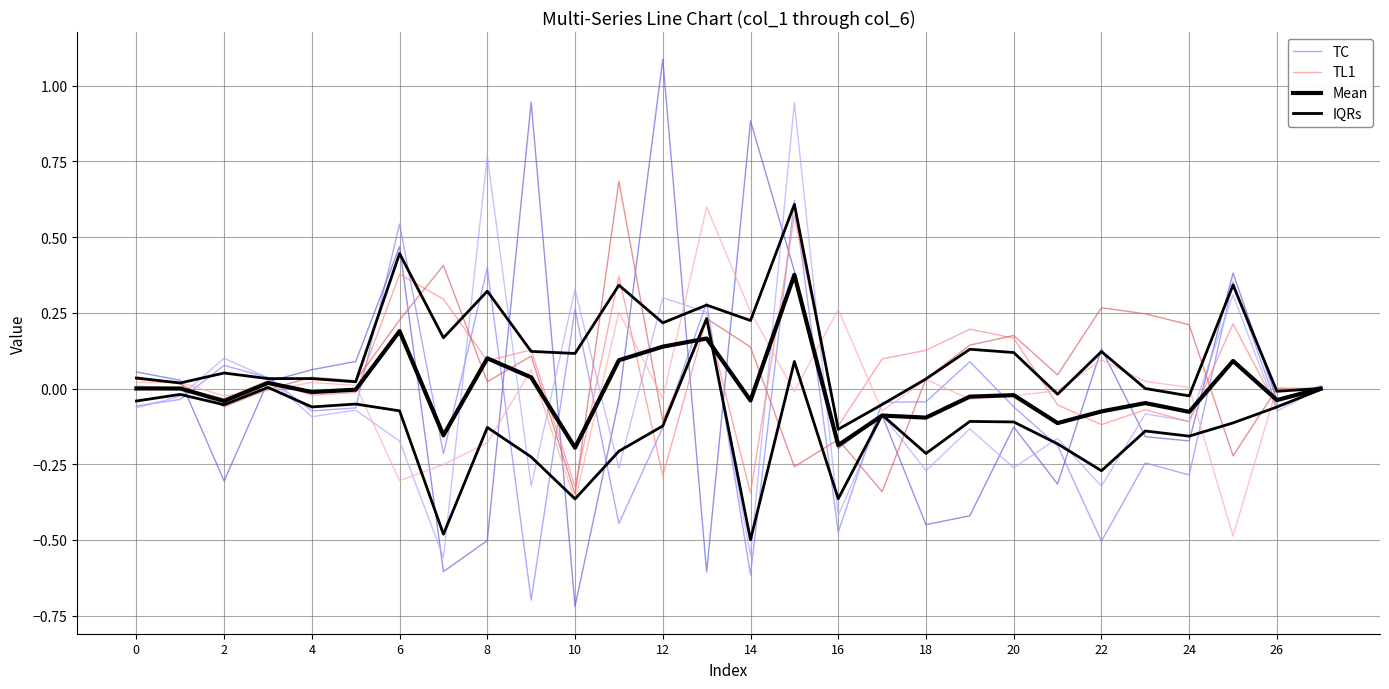

What are all the series names shown in the legend?

TC, TL1, Mean, IQRs